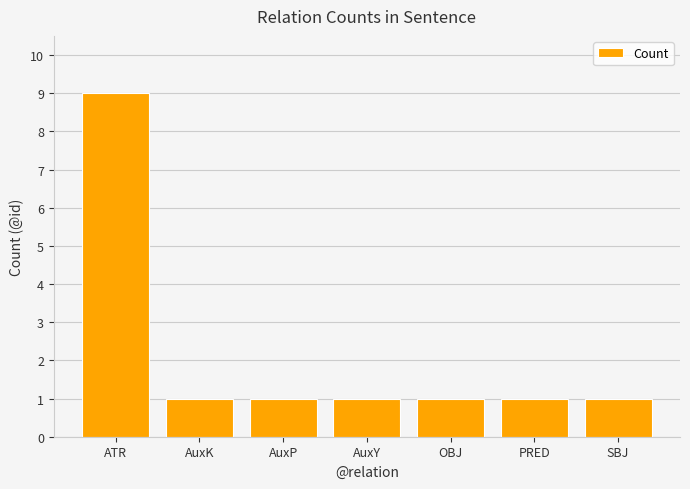

The chart shows a value of 1 at OBJ. True or false?

True